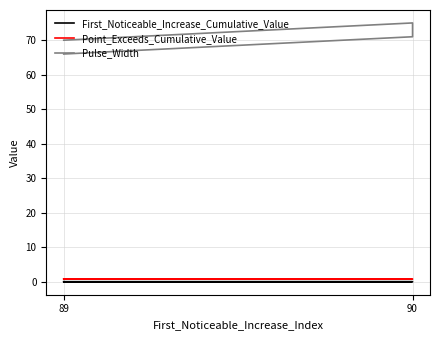

True or false: Pulse_Width and Point_Exceeds_Cumulative_Value intersect in this chart.

False